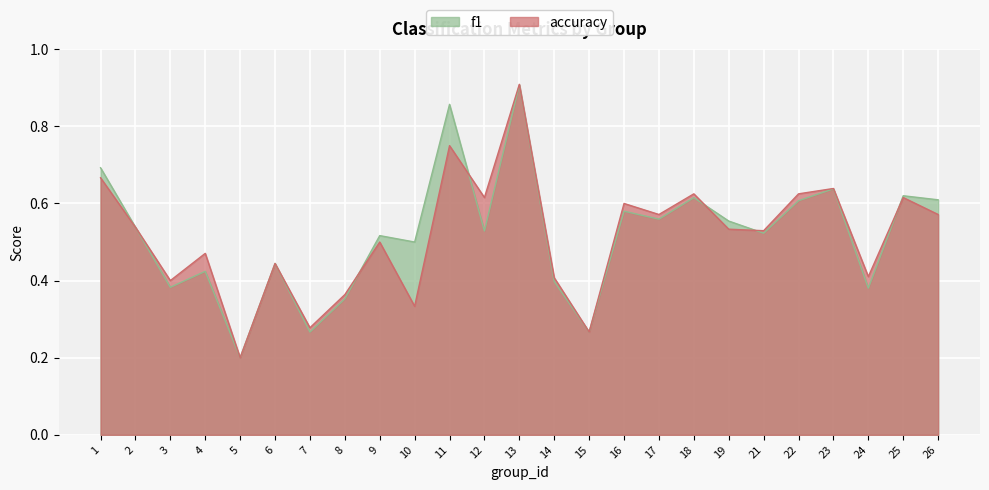

True or false: f1 has a value of 0.6 at 26.

True